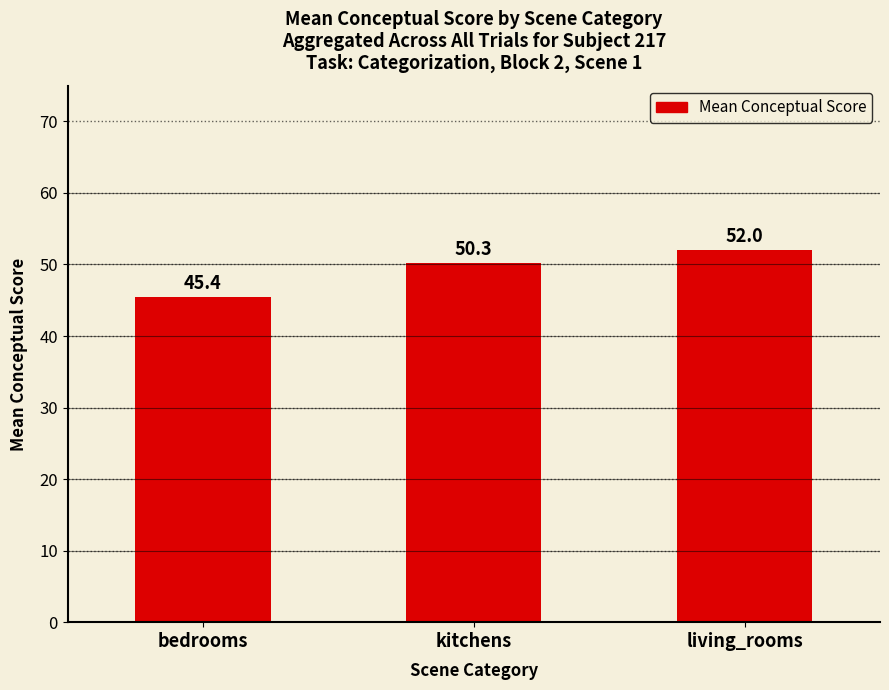

What position from the right is kitchens?

2